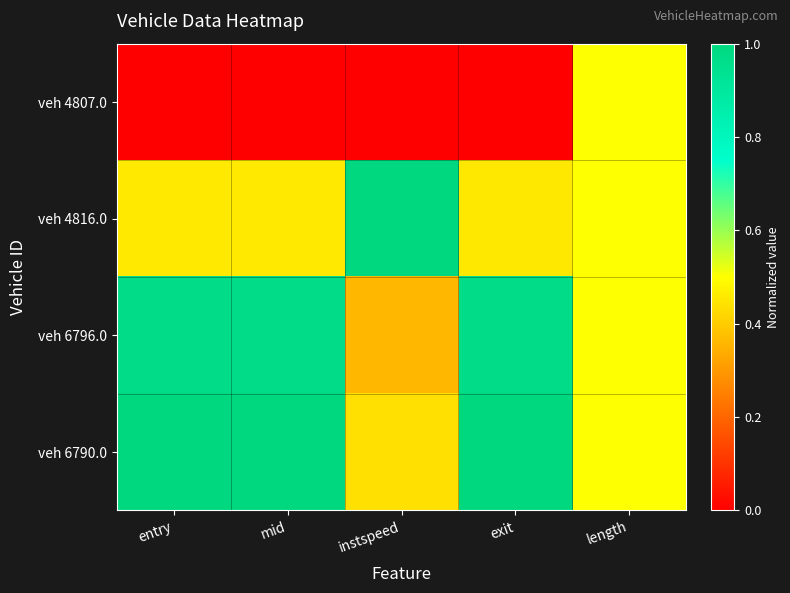

Reading left to right, transcribe all the data shown in this chart.

veh 4807.0: entry=0.0	mid=0.0	instspeed=0.0	exit=0.0	length=0.5
veh 4816.0: entry=0.5	mid=0.5	instspeed=1.0	exit=0.5	length=0.5
veh 6796.0: entry=1.0	mid=1.0	instspeed=0.4	exit=1.0	length=0.5
veh 6790.0: entry=1.0	mid=1.0	instspeed=0.4	exit=1.0	length=0.5